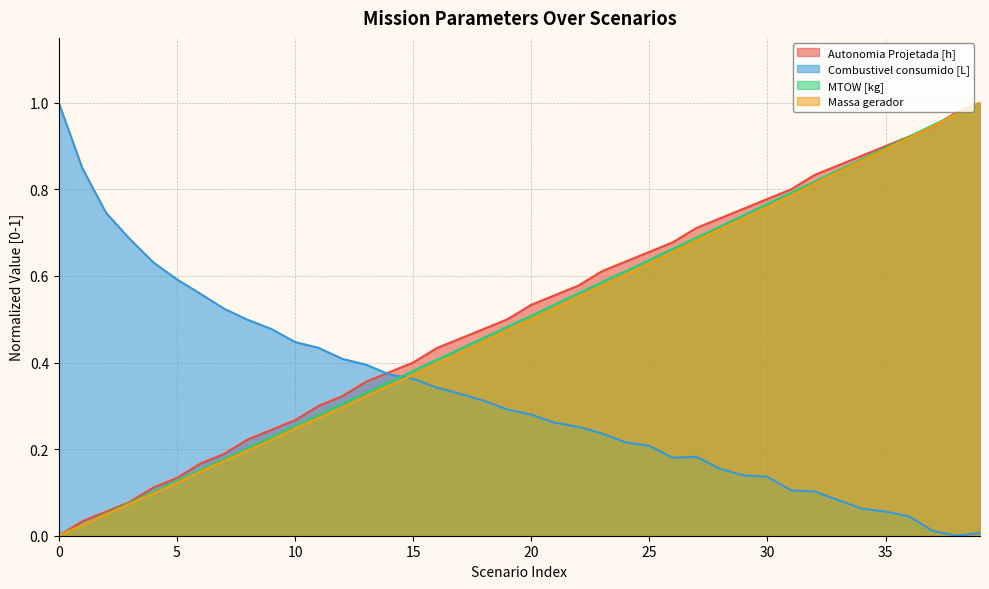

What is the sum of the Combustivel consumido [L] values at 20 and 15?

0.6